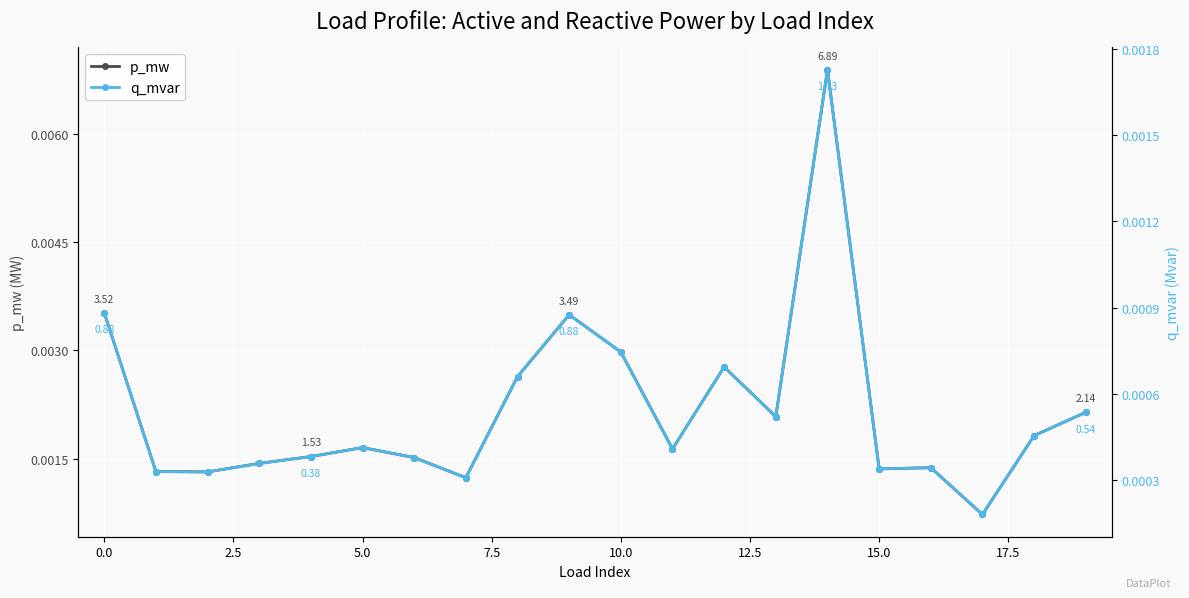

True or false: q_mvar and p_mw intersect in this chart.

False